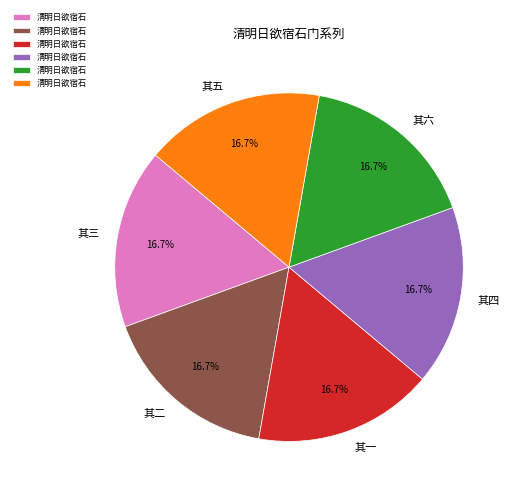

Do 其二 and 其一 together represent more than half of the pie?

No